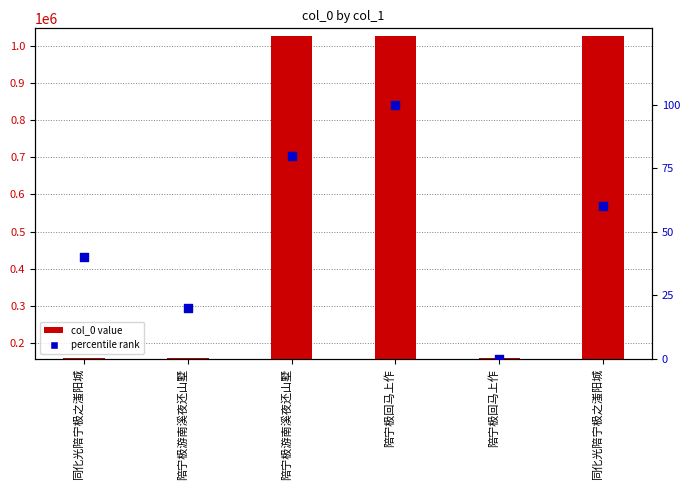

Which series contains the highest Y value?

col_0 value